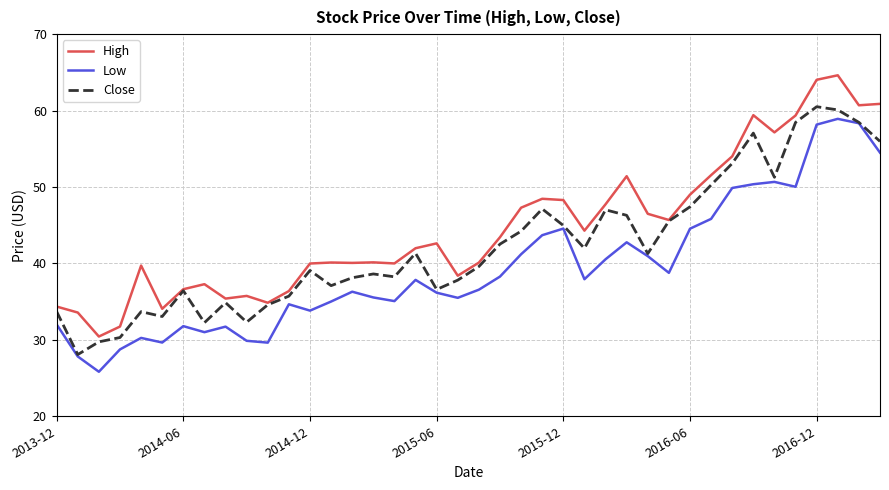

What is the highest value of the Low series?

58.9